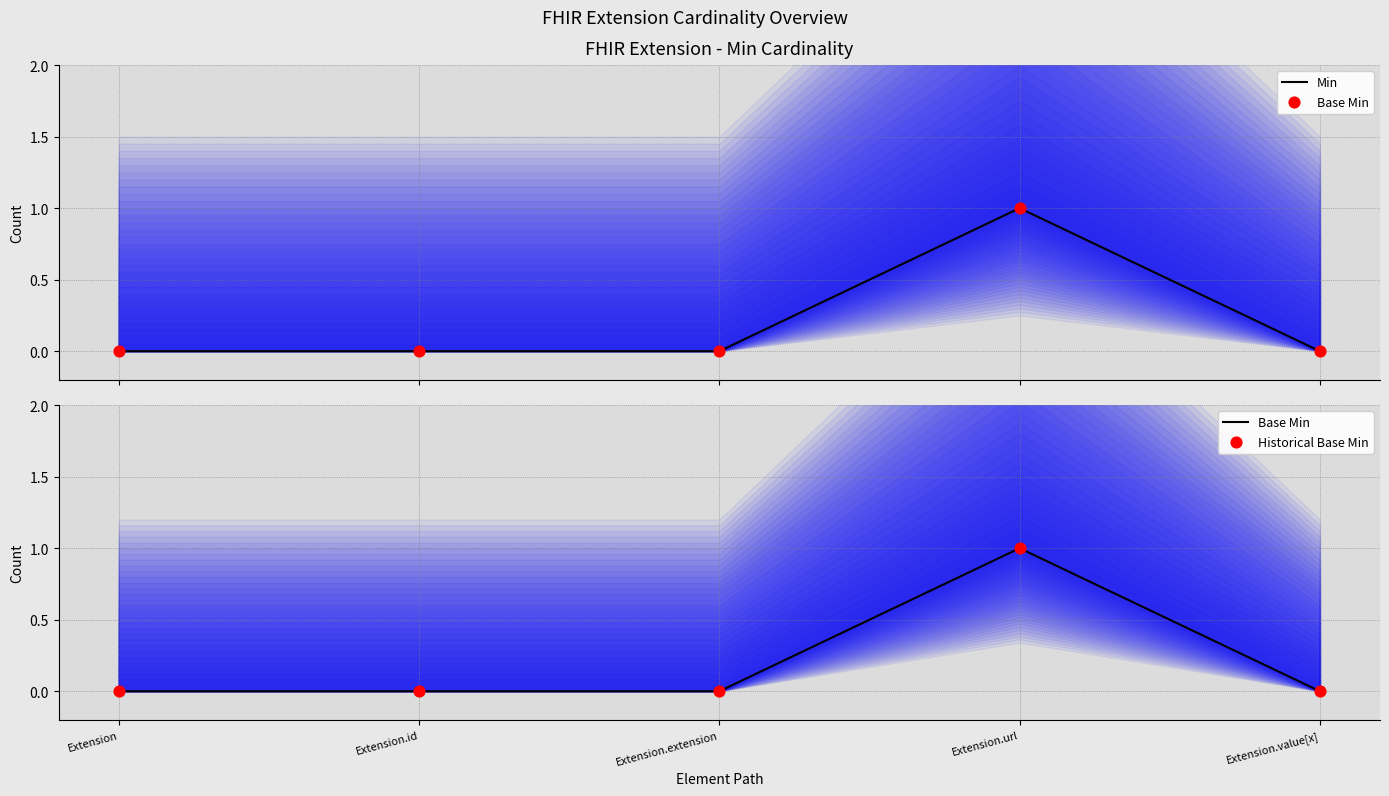

At how many categories does at least one series exceed 0?

1